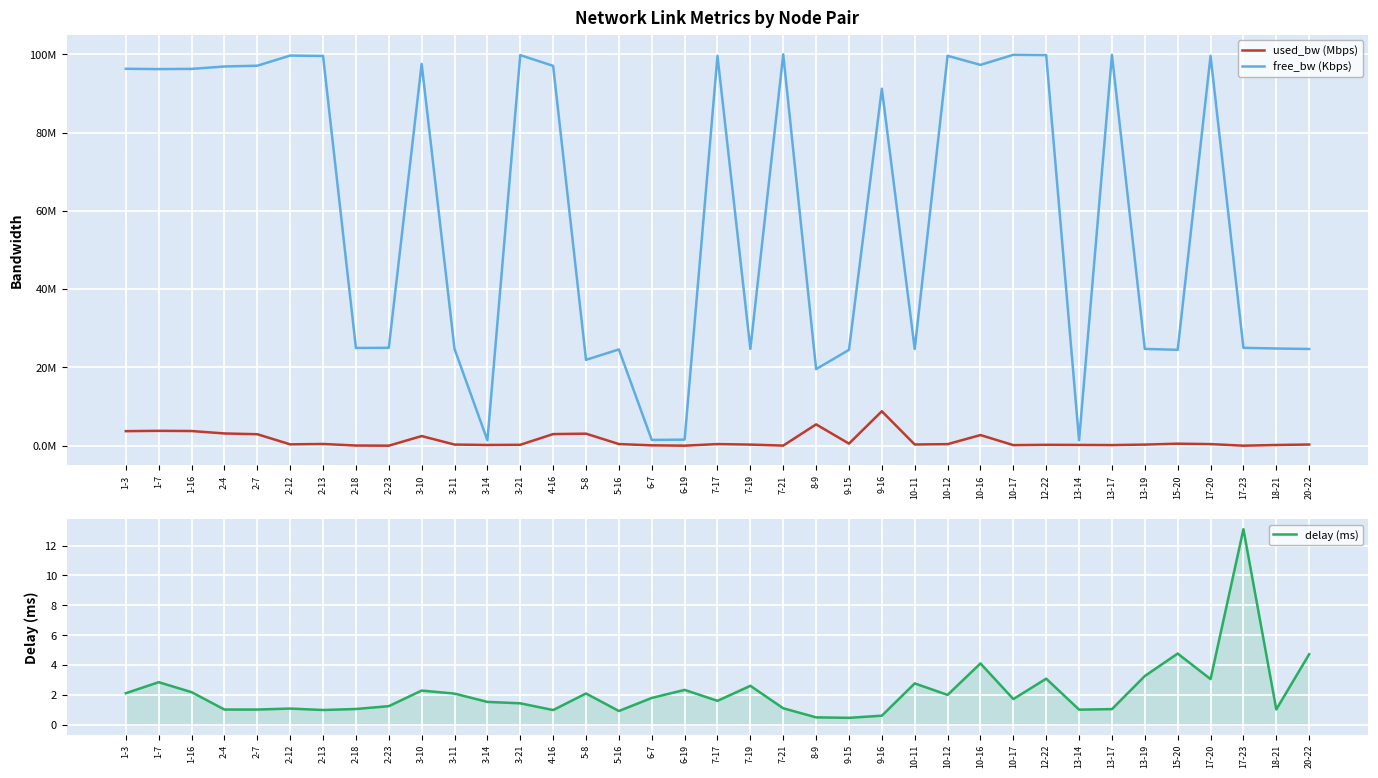

List the series in order of their peak value, lowest first.

used_bw (Mbps), delay (ms), free_bw (Kbps)